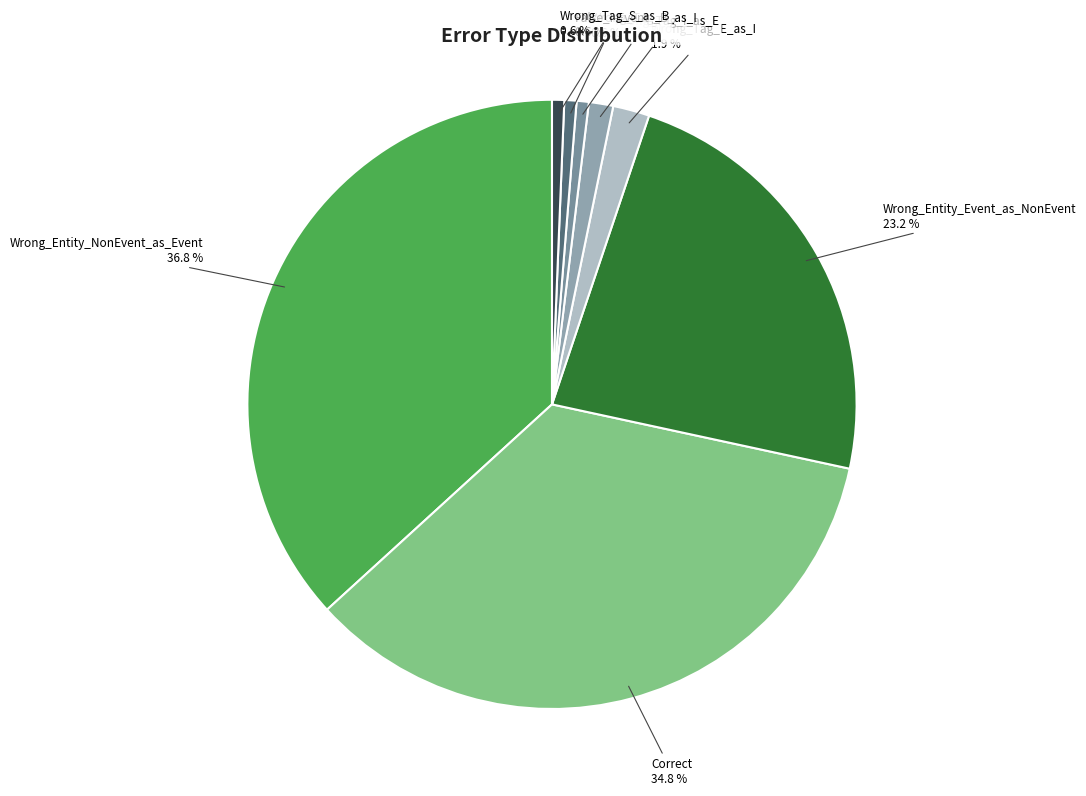

How many segments does this pie chart have?

8